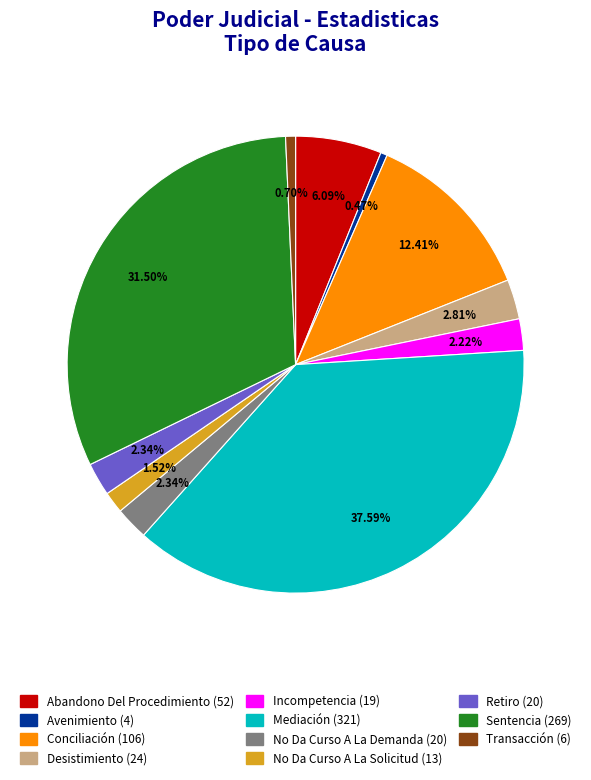

Which slice is the largest?

Mediación